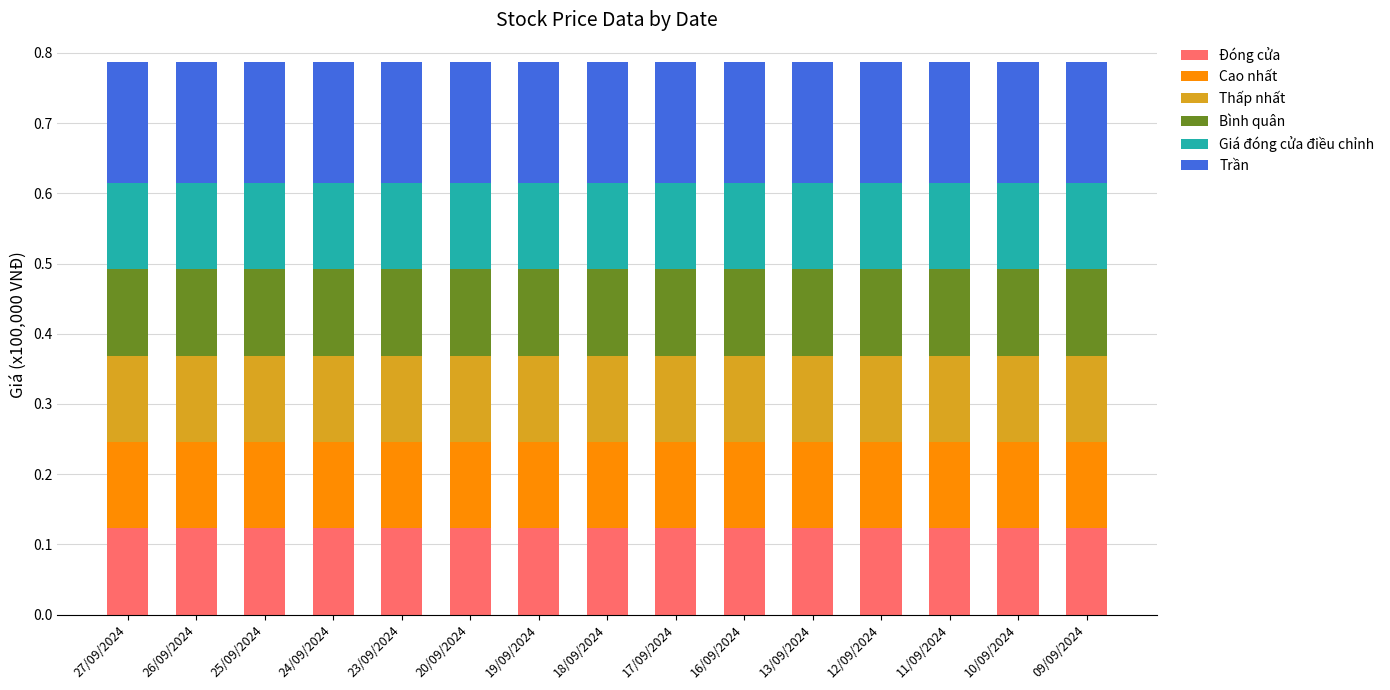

Is it true that Đóng cửa equals 0.0 at 17/09/2024?

False